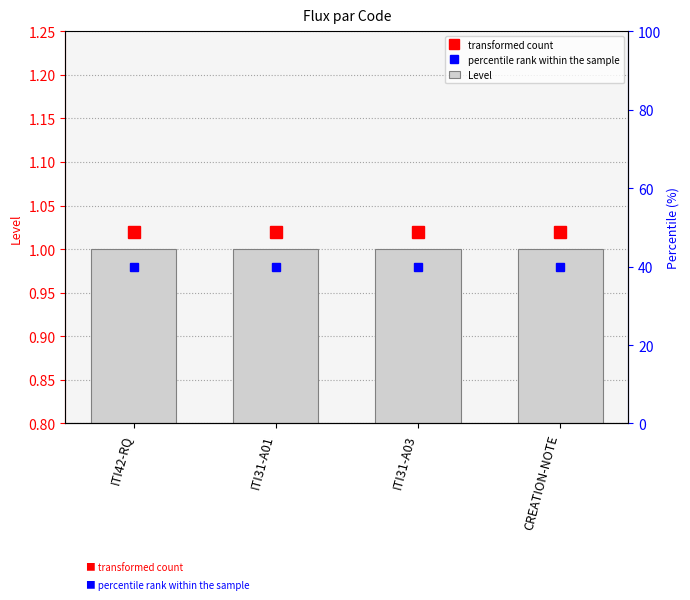

What is the value of the percentile rank within the sample bar at the 3rd from the left?

1.0